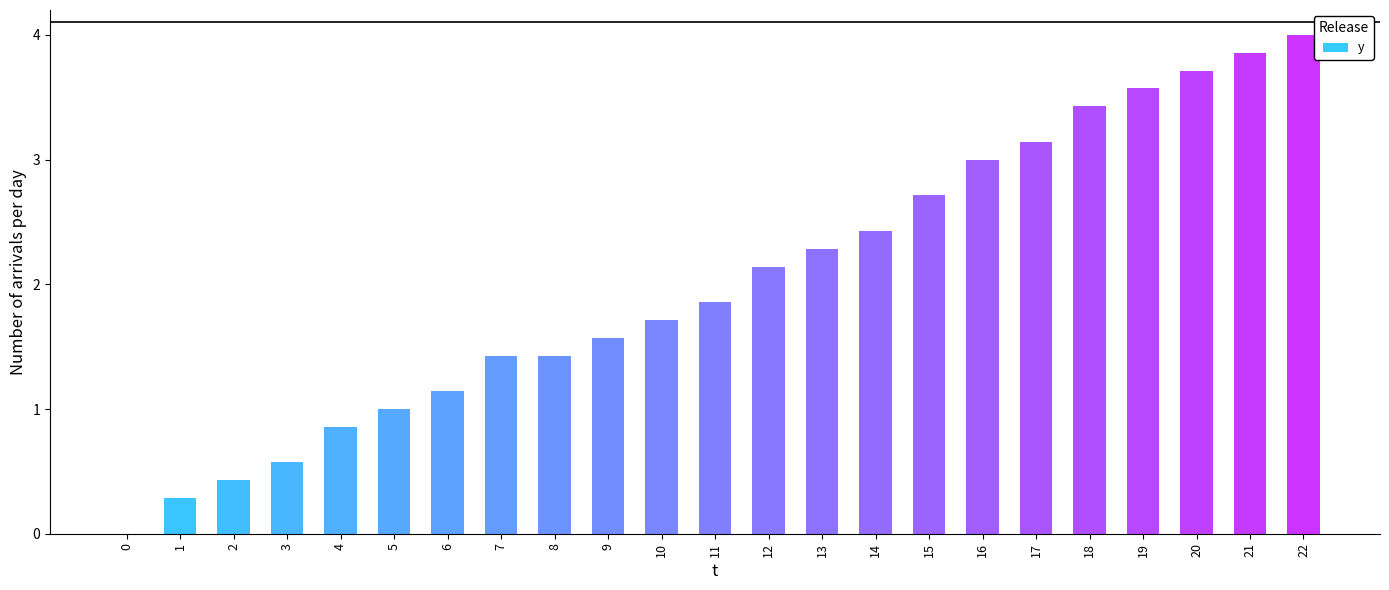

Between 20 and 15, which is larger?

20